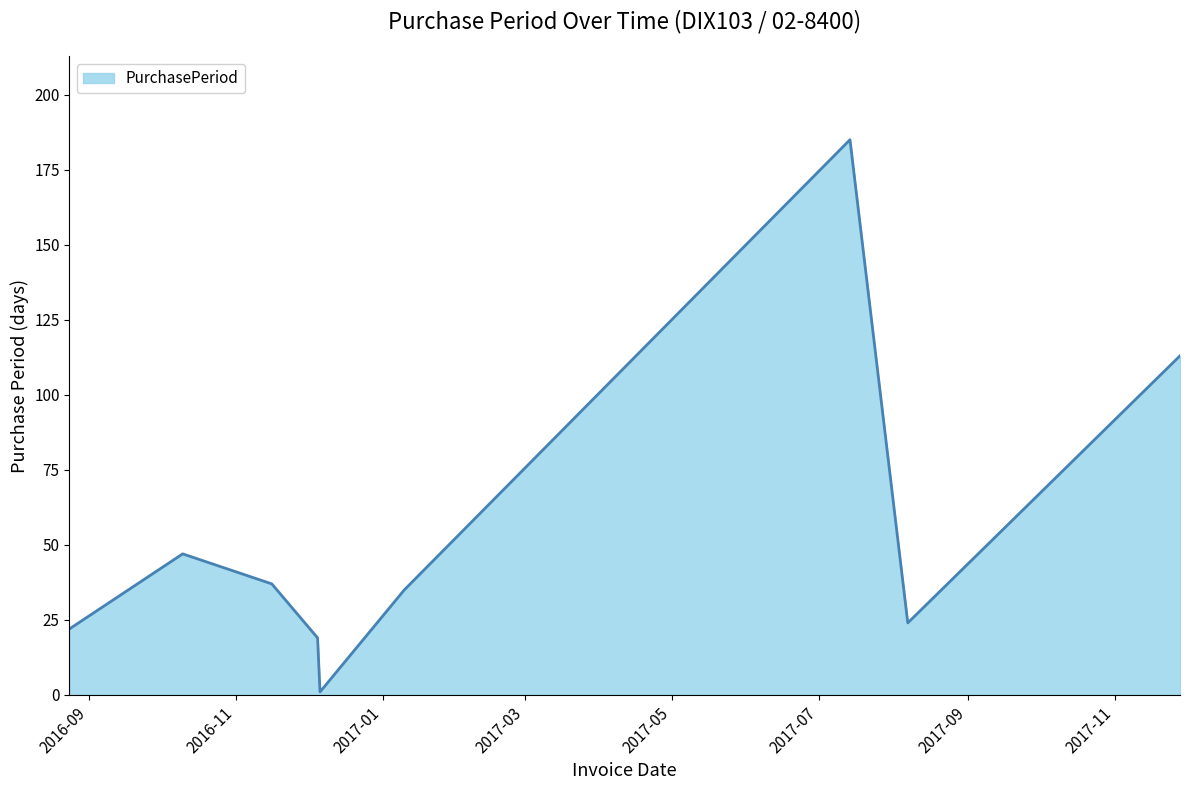

True or false: the data has more than 0 interior local peaks.

True